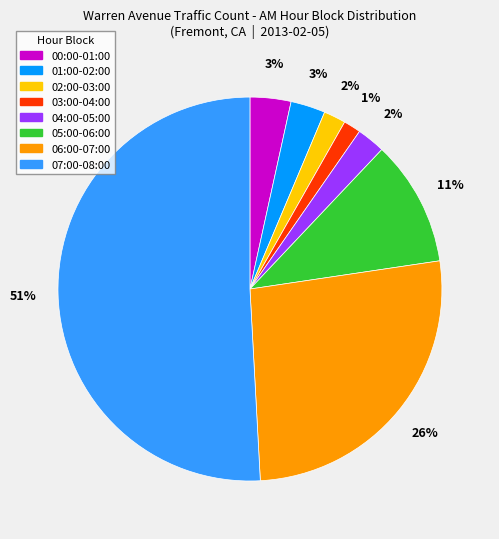

How many segments does this pie chart have?

8